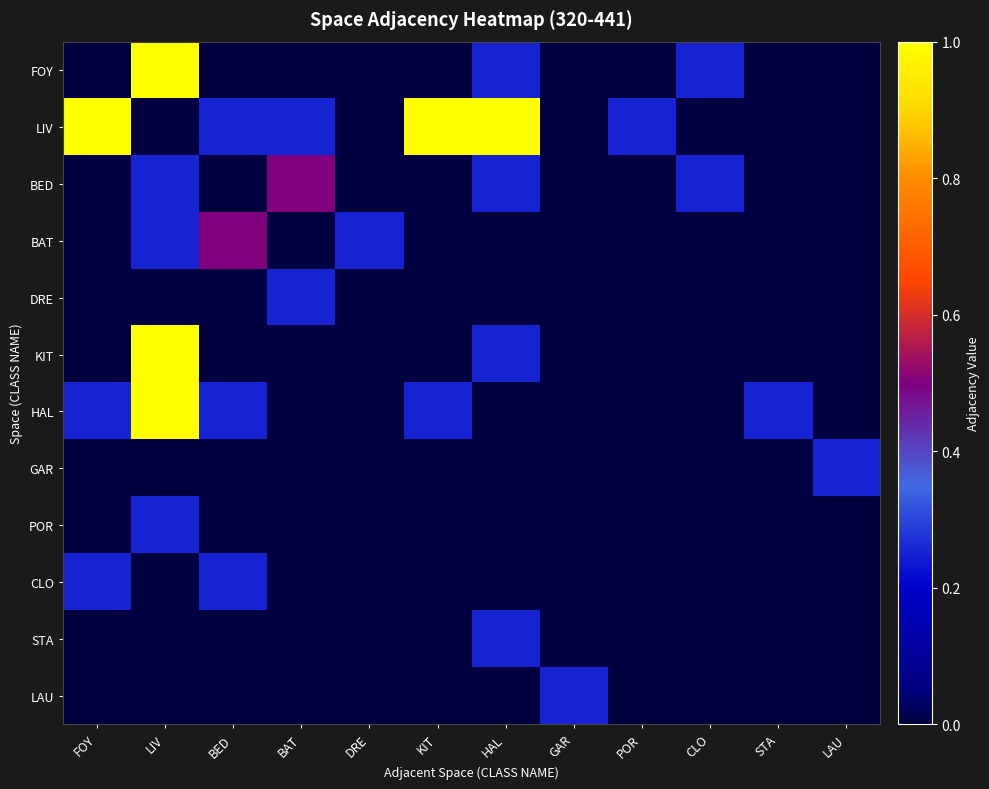

Which series has the largest total across all categories?

LIV